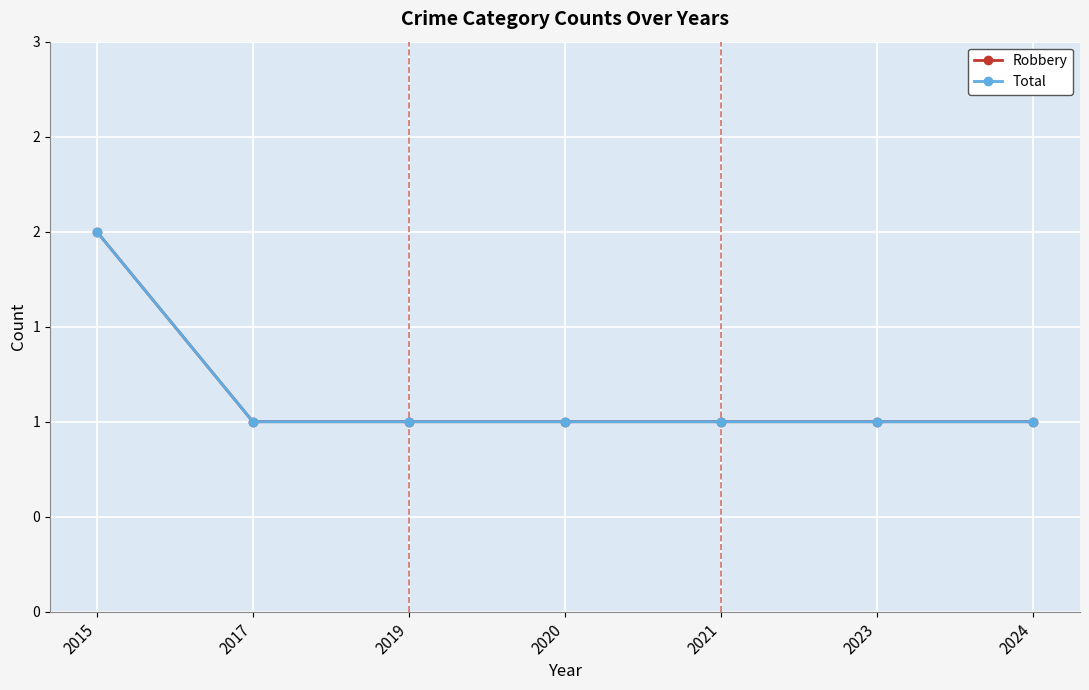

Reading right to left, transcribe all the data shown in this chart.

Robbery: 2024=1	2023=1	2021=1	2020=1	2019=1	2017=1	2015=2
Total: 2024=1	2023=1	2021=1	2020=1	2019=1	2017=1	2015=2